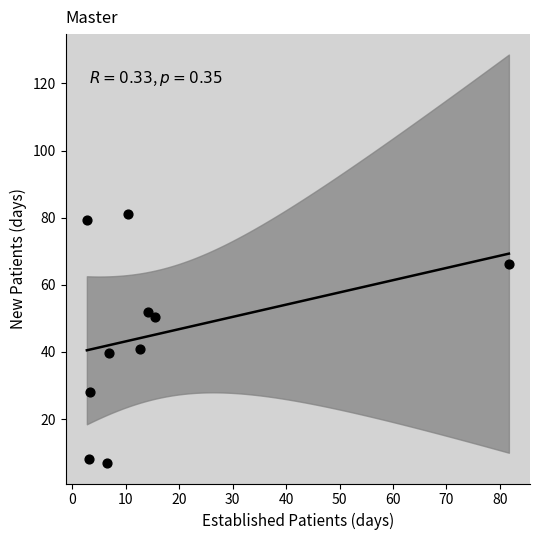

What is the average X value?

15.7